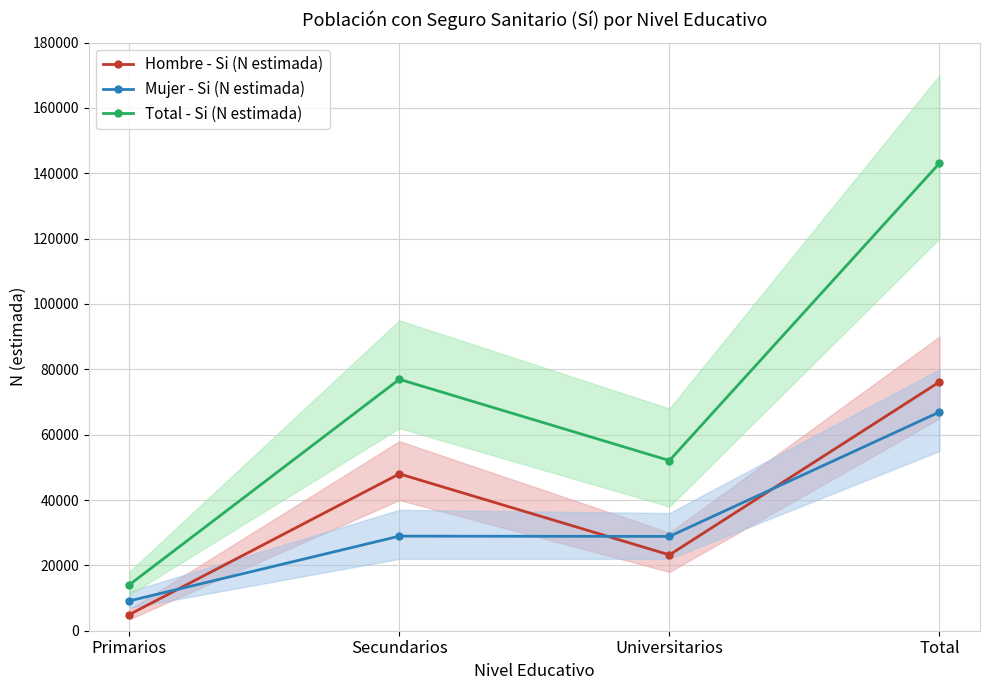

True or false: Mujer - Si (N estimada) and Total - Si (N estimada) intersect in this chart.

False